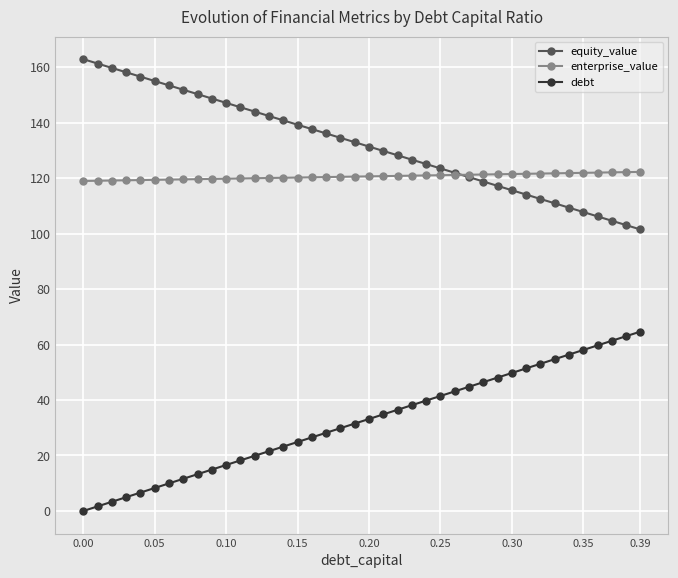

What is the maximum value for enterprise_value?

122.2